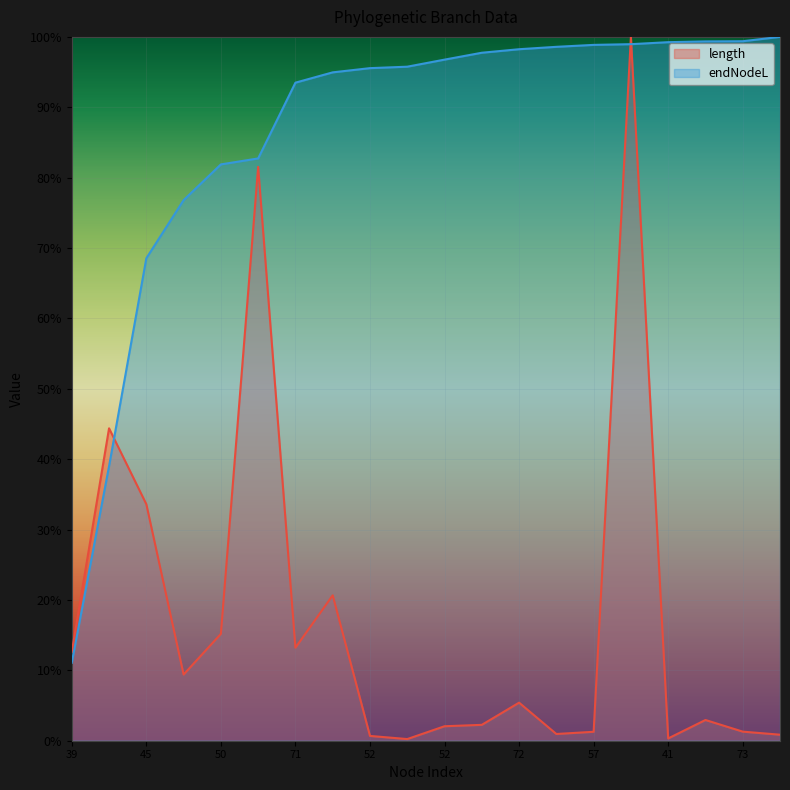

At how many categories does at least one series exceed 0?

20